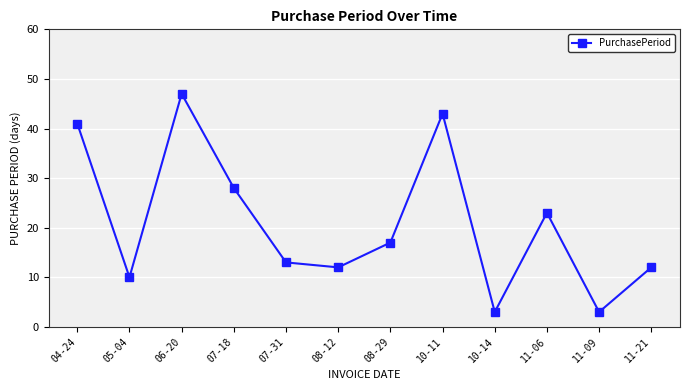

True or false: the data shows 4 at 08-12.

False